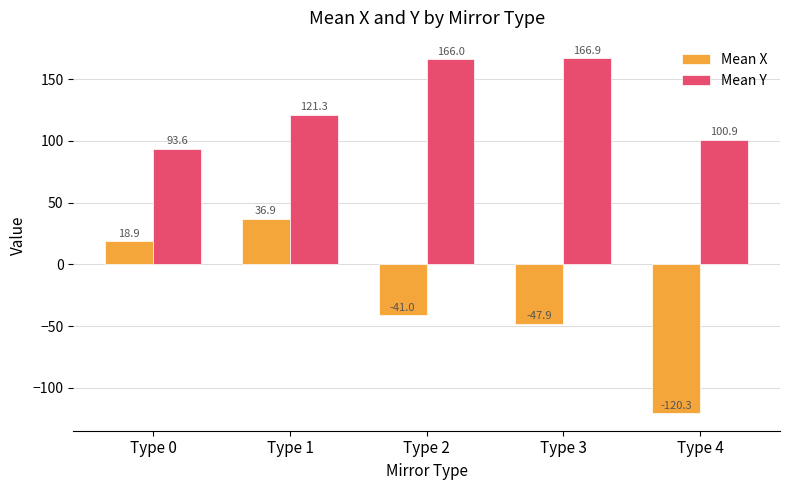

True or false: Mean Y has a value of 100.9 at Type 4.

True